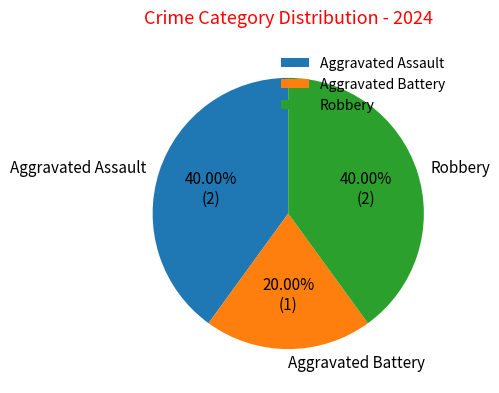

How many segments does this pie chart have?

3